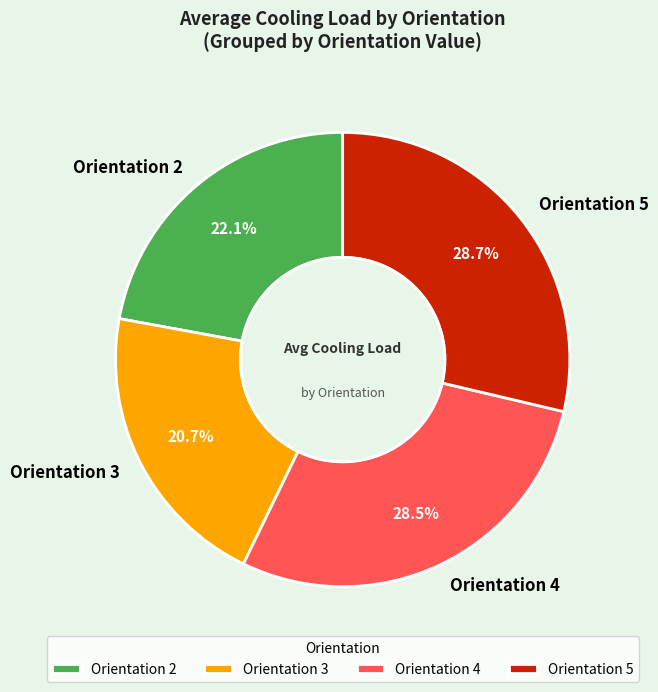

Which slice is the smallest?

Orientation 3